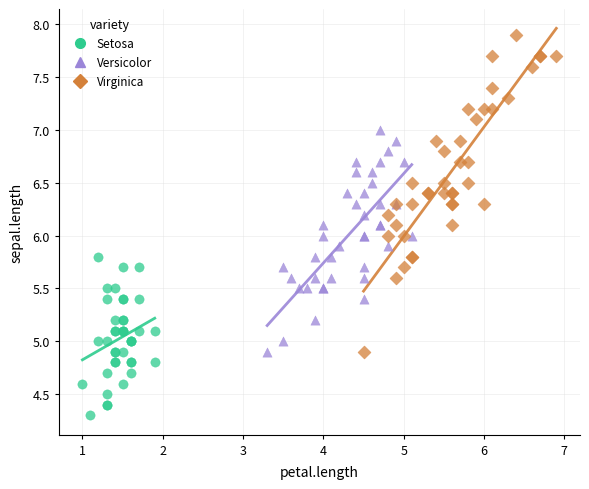

What are all the series names shown in the legend?

Setosa, Versicolor, Virginica